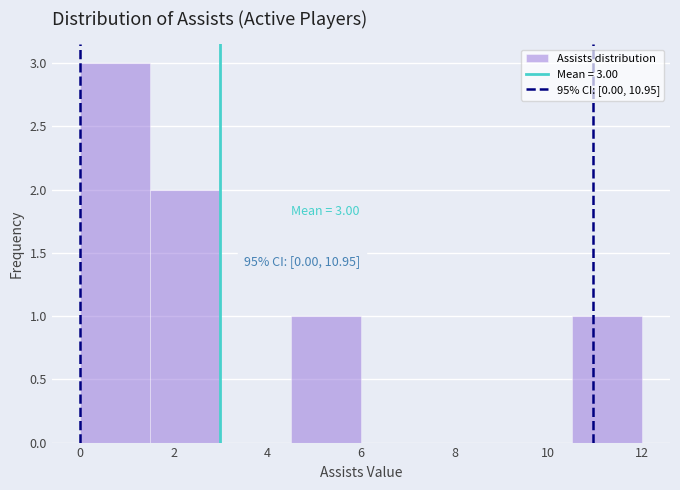

Over which range of the x-axis is the bar tallest?

0.0 to 1.5